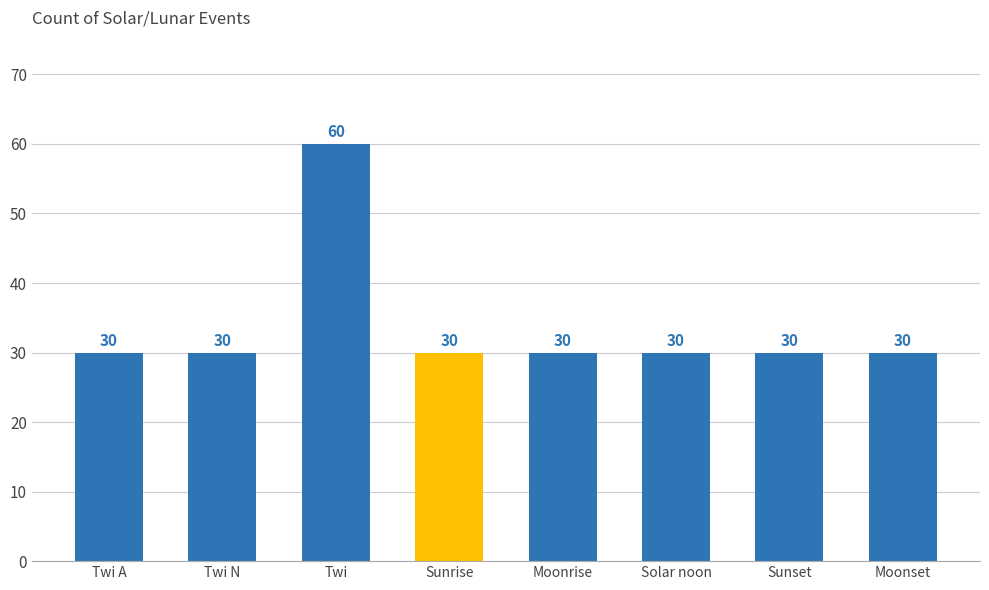

Reading right to left, extract all data points from this chart.

Moonset=30	Sunset=30	Solar noon=30	Moonrise=30	Sunrise=30	Twi=60	Twi N=30	Twi A=30